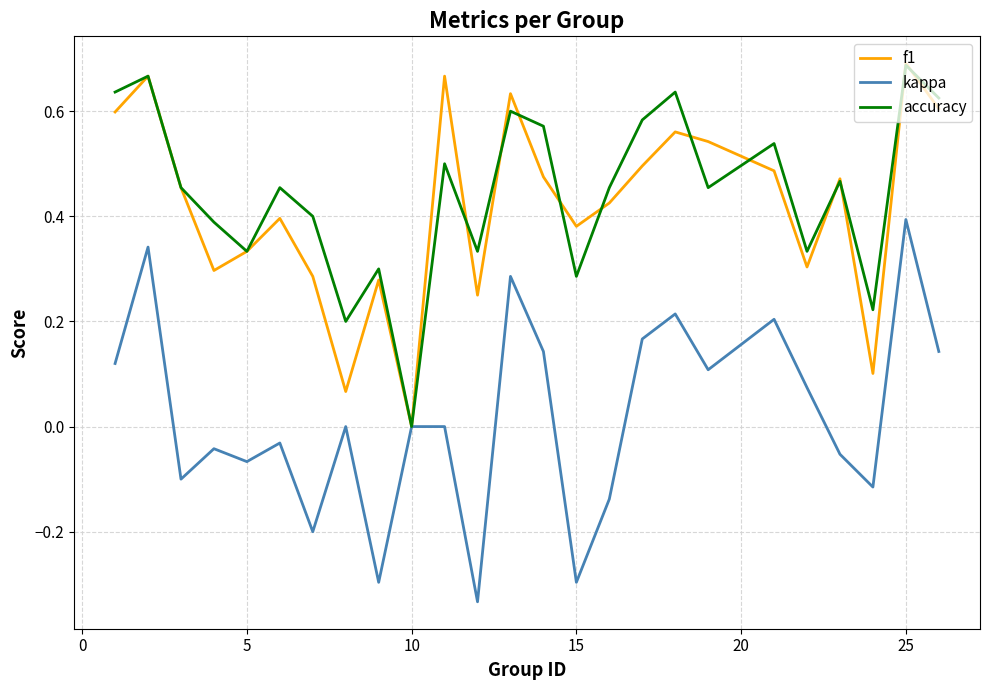

Which series has the widest spread of values?

kappa